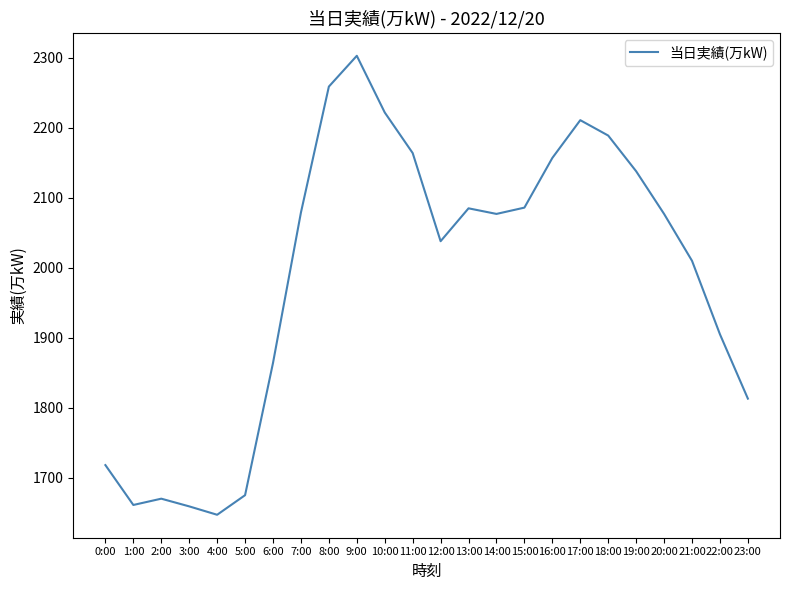

What is the average value?

1988